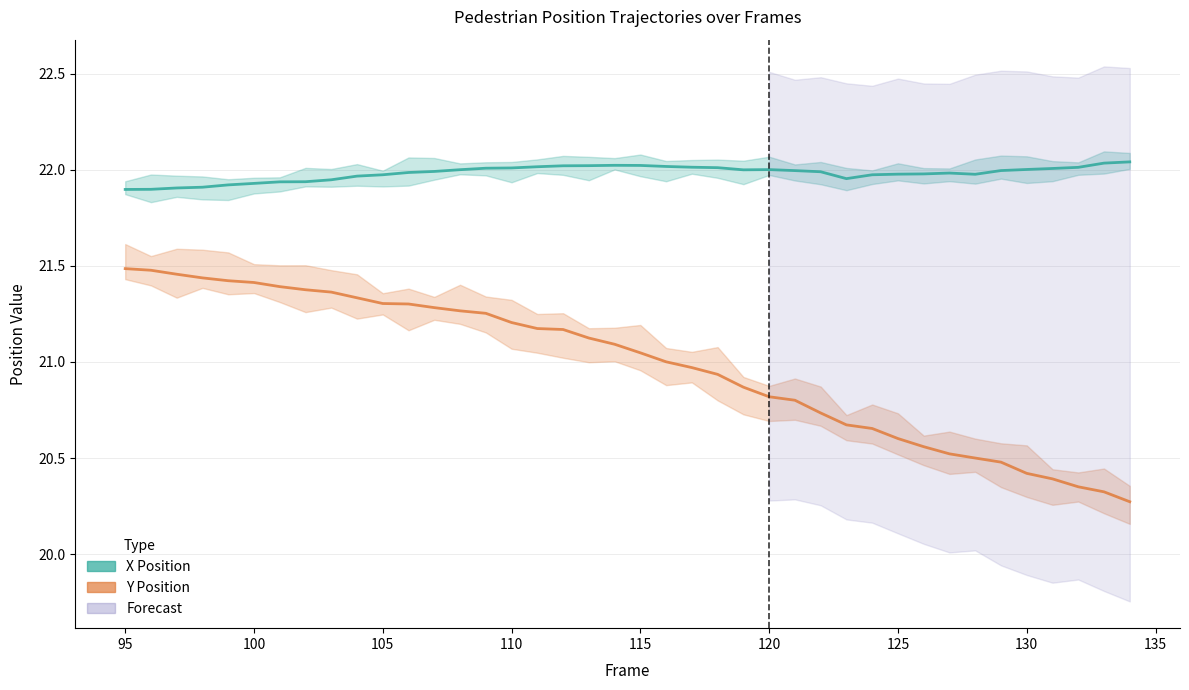

What is the smallest value displayed?

20.3